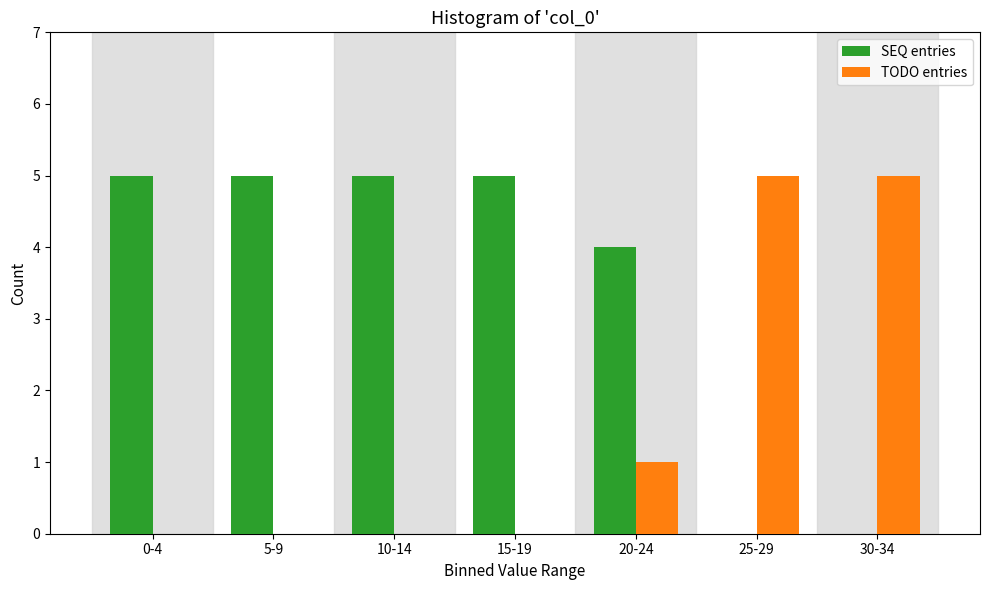

Reading left to right, what are all the values shown in this chart?

SEQ entries: 0-4=5	5-9=5	10-14=5	15-19=5	20-24=4	25-29=0	30-34=0
TODO entries: 0-4=0	5-9=0	10-14=0	15-19=0	20-24=1	25-29=5	30-34=5